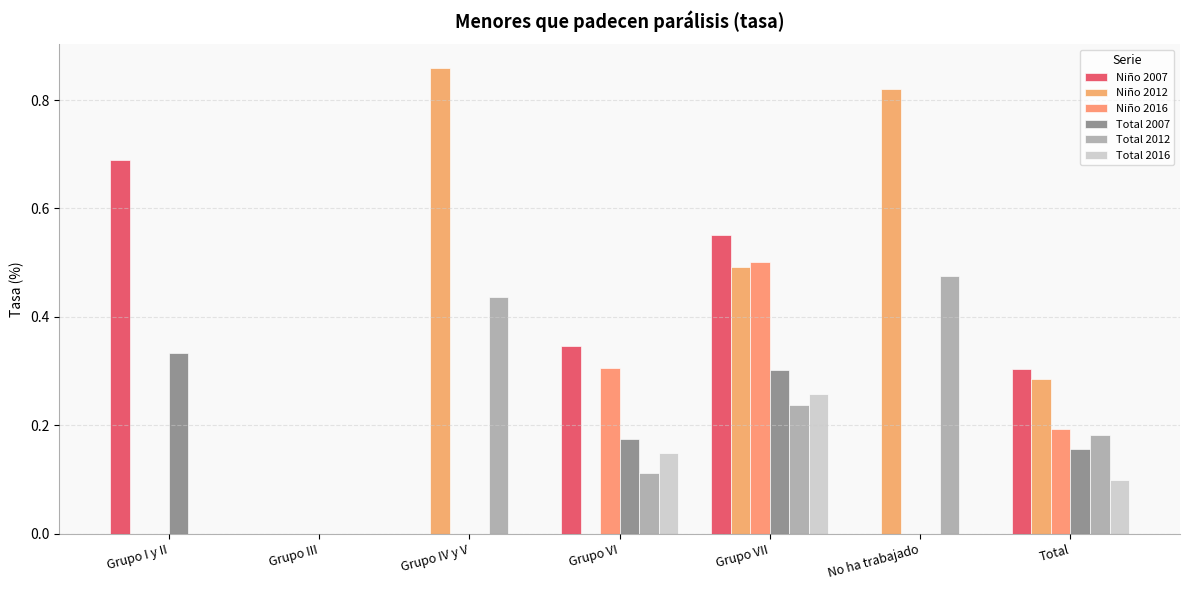

Is the value of Total 2007 at Grupo I y II greater than the value of Total 2012 at Grupo VI?

Yes